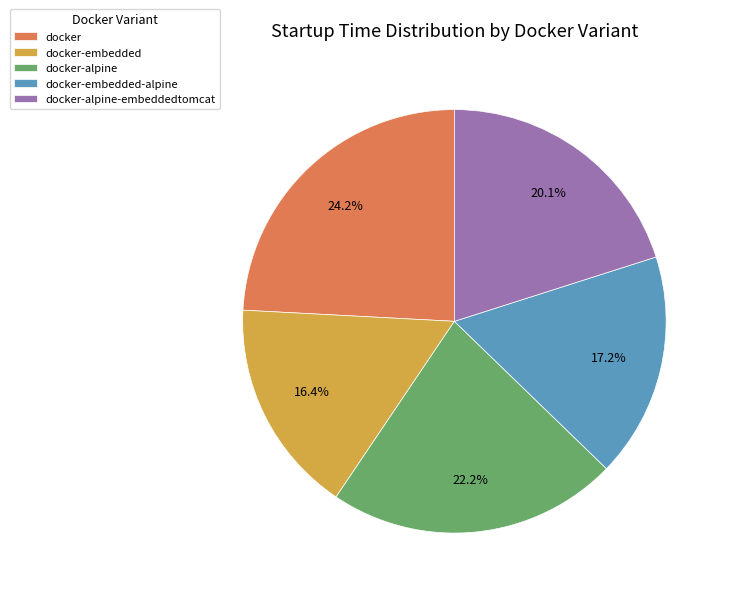

The docker-embedded slice represents 30% of the pie. True or false?

False